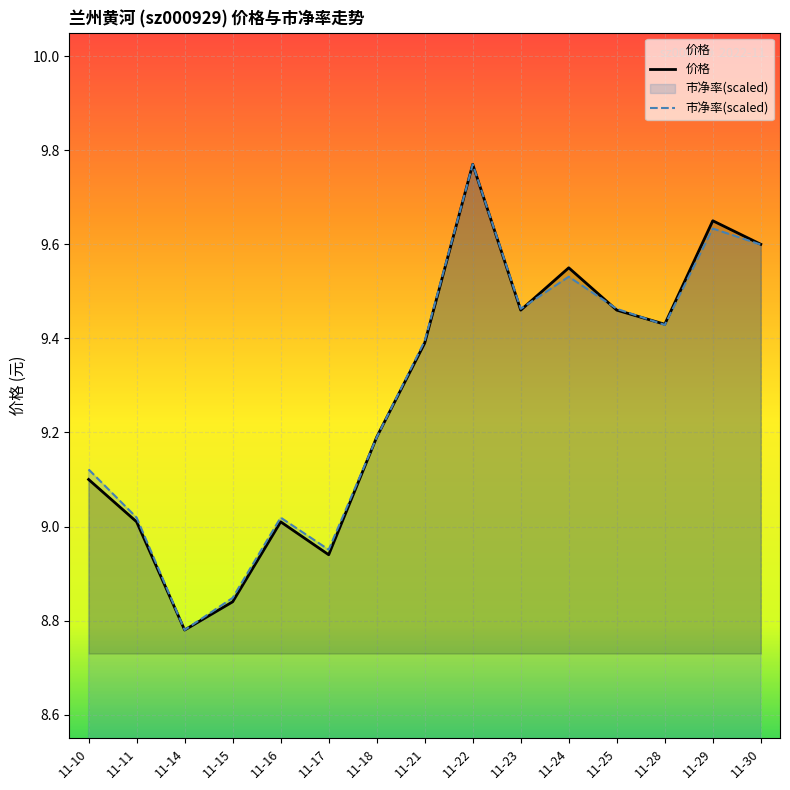

Is it true that 市净率(scaled) equals 11.9 at 11-11?

False